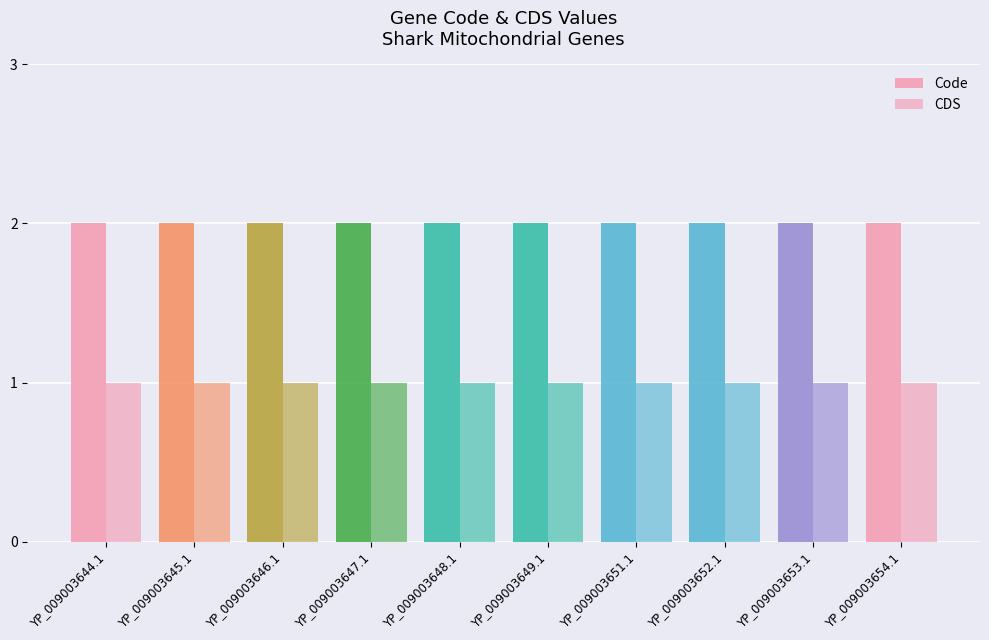

Is it true that Code equals 1 at YP_009003647.1?

False